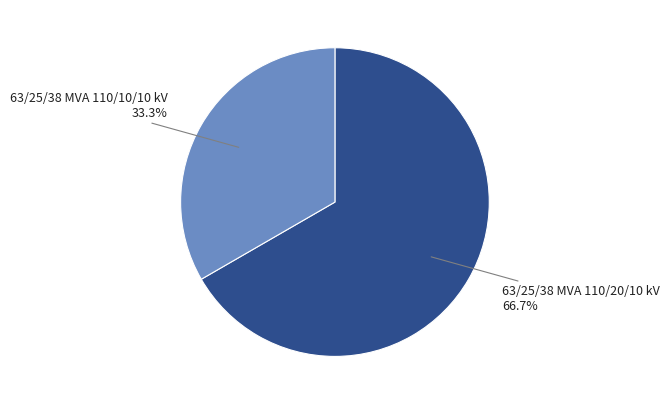

Is there a majority slice in this chart?

Yes